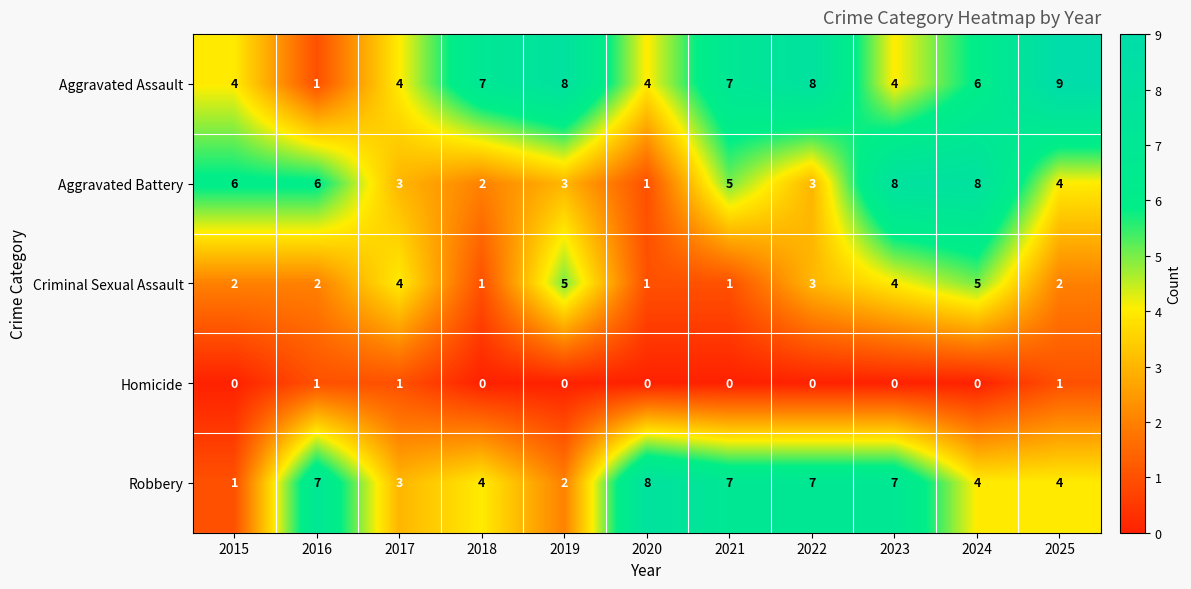

What is the difference between the highest and lowest values at 2019?

8